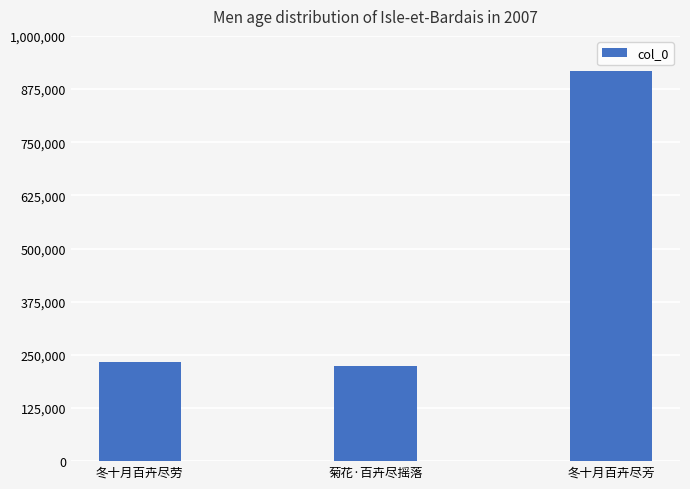

Is it true that the value at 冬十月百卉尽芳 is 917472?

True